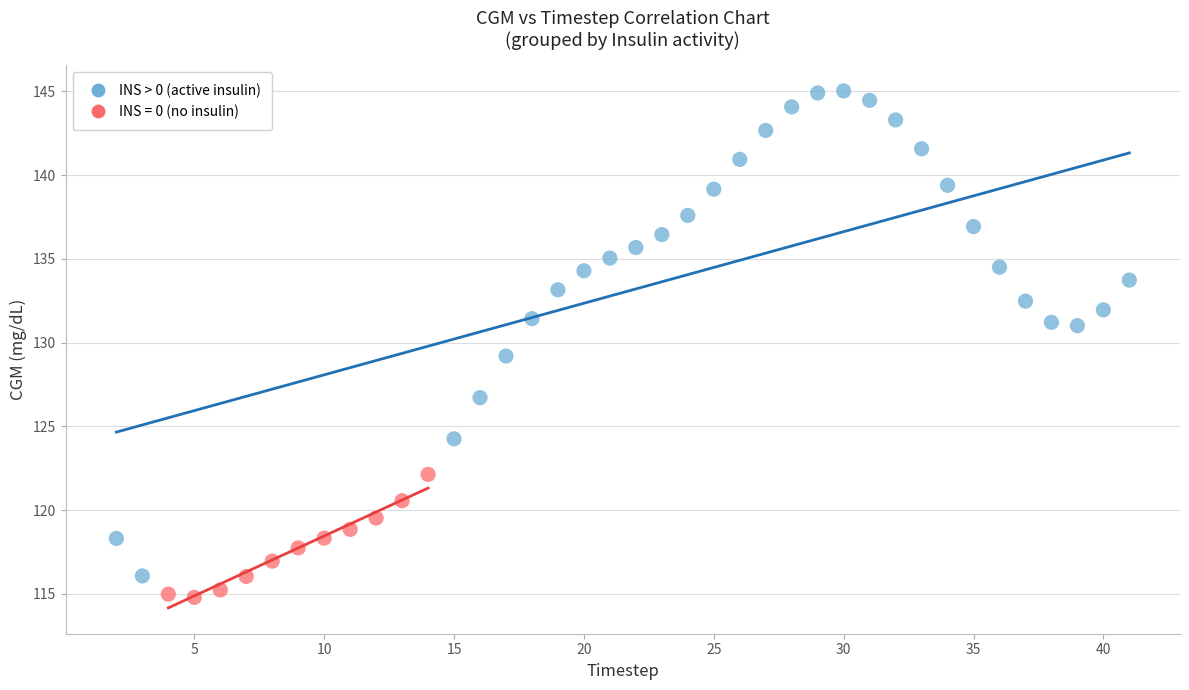

Which series has the largest Y range (max minus min)?

INS > 0 (active insulin)